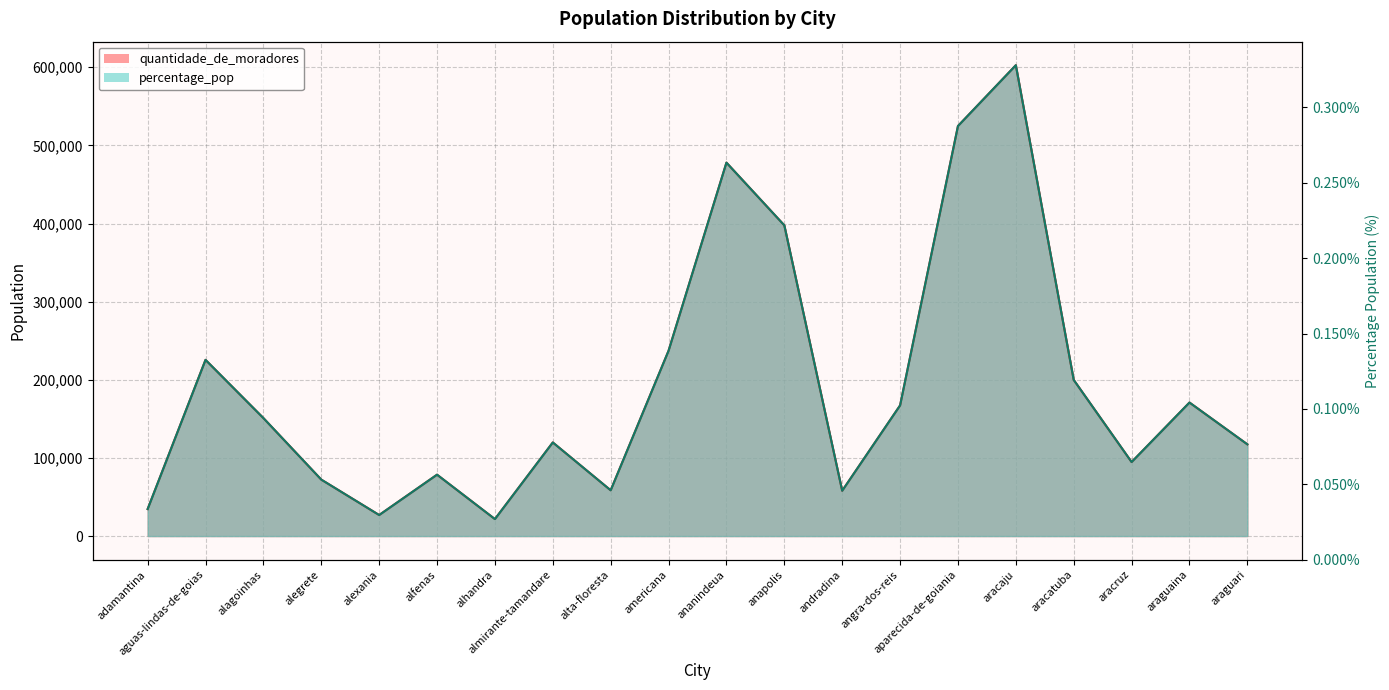

Rank the categories by quantidade_de_moradores value from highest to lowest.

aracaju, aparecida-de-goiania, ananindeua, anapolis, americana, aguas-lindas-de-goias, aracatuba, araguaina, angra-dos-reis, alagoinhas, almirante-tamandare, araguari, aracruz, alfenas, alegrete, alta-floresta, andradina, adamantina, alexania, alhandra